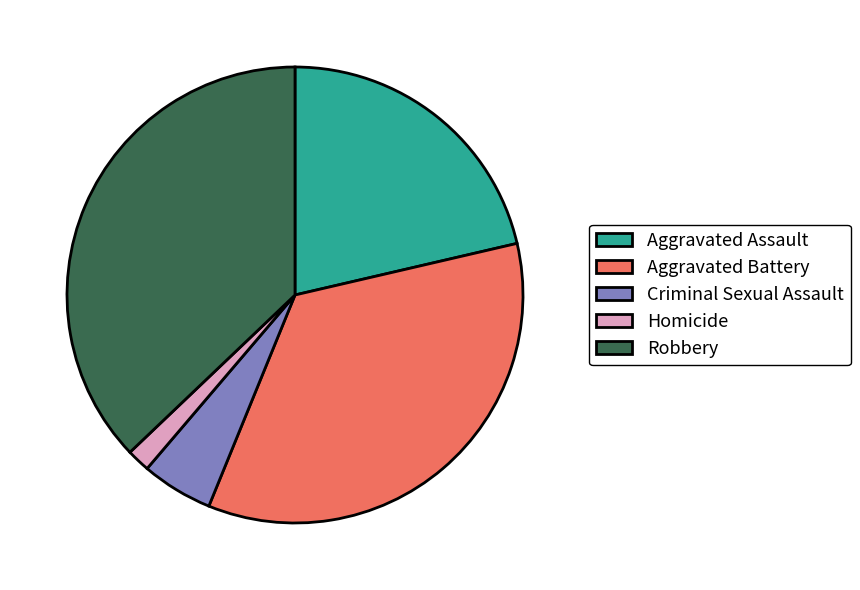

Which has a higher value, Homicide or Criminal Sexual Assault?

Criminal Sexual Assault